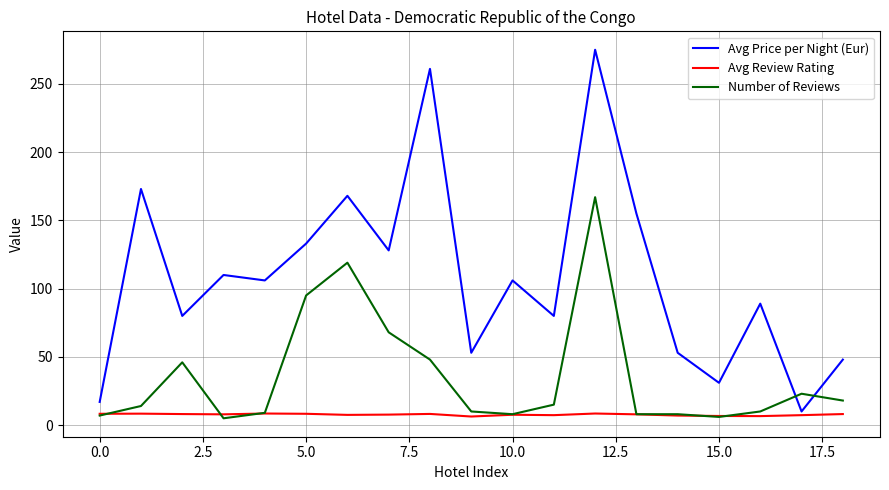

Rank the series by their average value, from lowest to highest.

Avg Review Rating, Number of Reviews, Avg Price per Night (Eur)